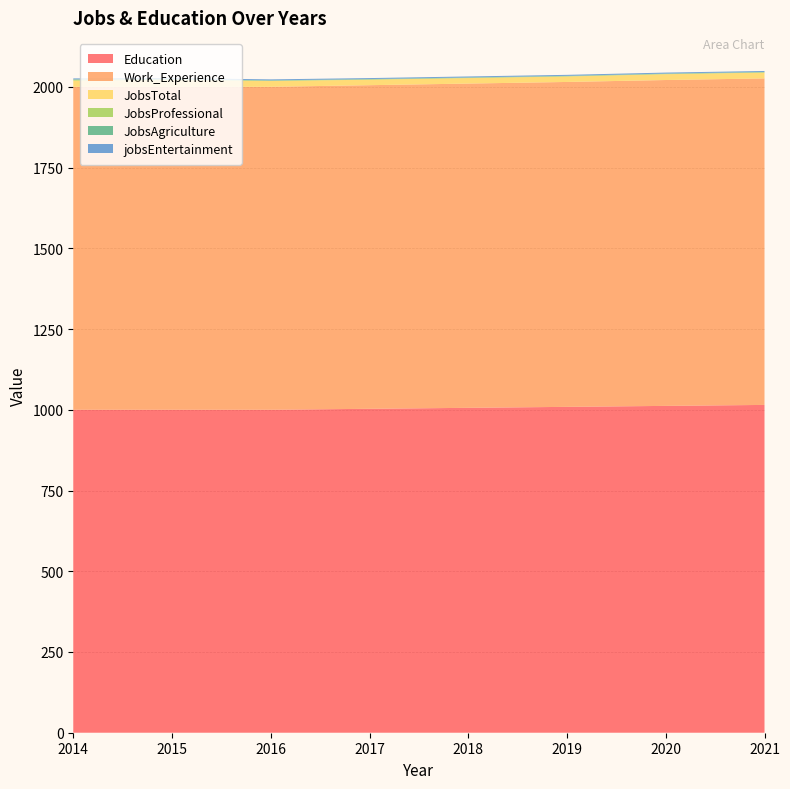

Reading right to left, transcribe all the data shown in this chart.

Education: 1015	1012	1009	1006	1003	1000	1000	1000
Work_Experience: 1011	1009	1006	1004	1002	1000	1000	1000
JobsTotal: 18	18	17	17	17	18	21	19
JobsProfessional: 1	1	1	1	1	1	2	3
JobsAgriculture: 1	1	1	1	1	1	1	1
jobsEntertainment: 3	3	3	3	3	3	3	3